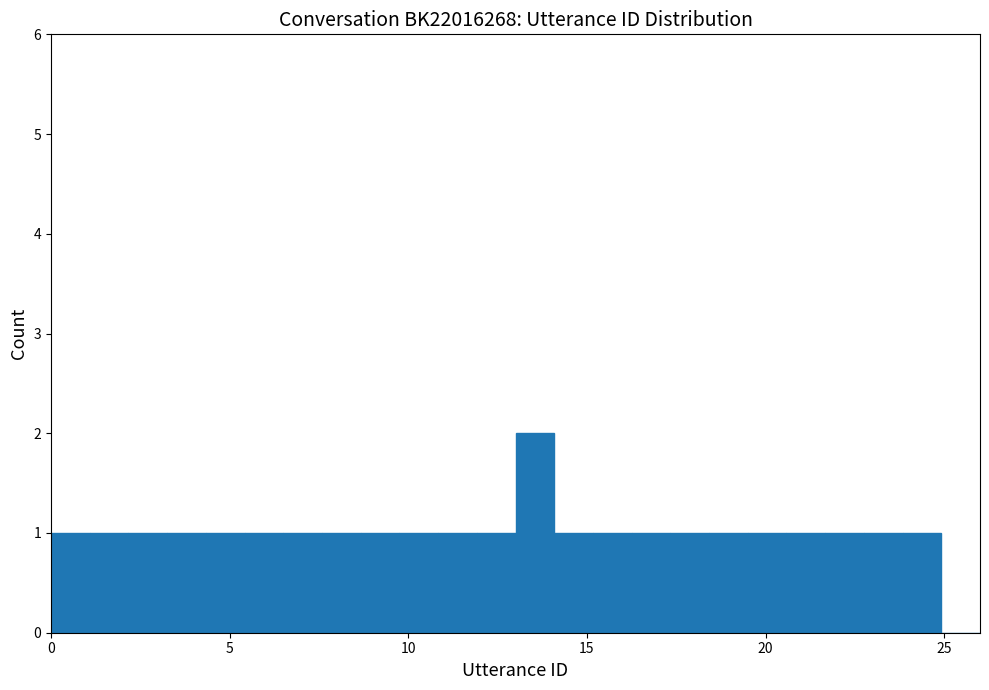

Around what value on the x-axis is the tallest bar? Give the approximate position of its centre, as read against the axis.

13.5